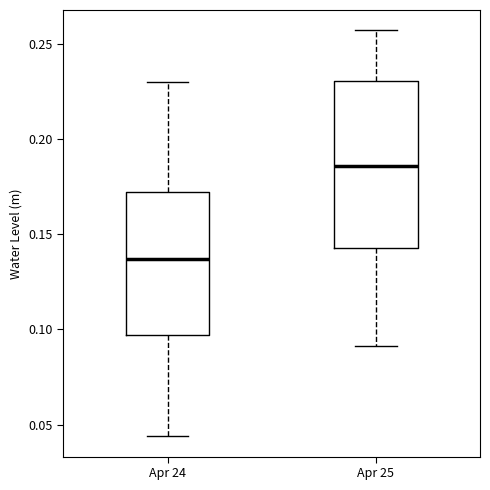

Reading left to right, transcribe this box plot: for each box, give where its median line is, the range the box spans, and where its two whiskers end, as read against the y-axis. The values are not printed on the chart, so give them approximately, as read against the axis.

Apr 24: median 0.135, box 0.095 to 0.170, whiskers 0.045 to 0.230
Apr 25: median 0.185, box 0.145 to 0.230, whiskers 0.090 to 0.255